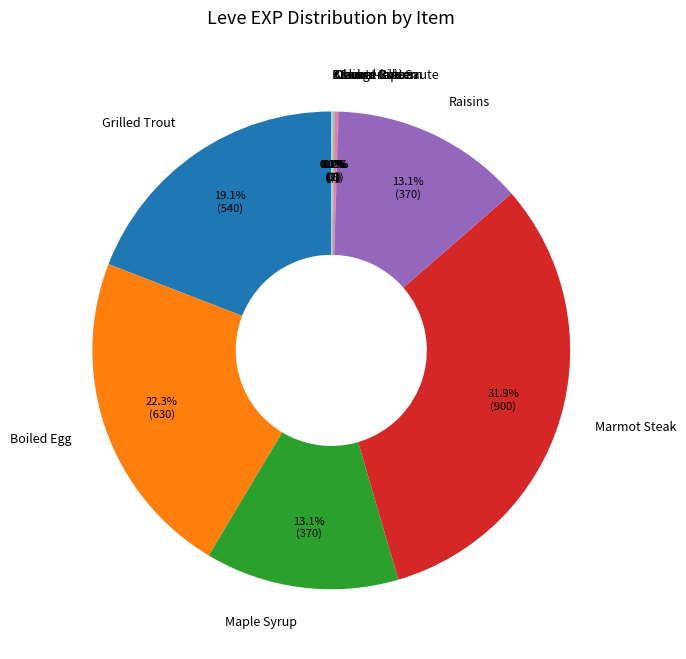

Which slice is the largest?

Marmot Steak